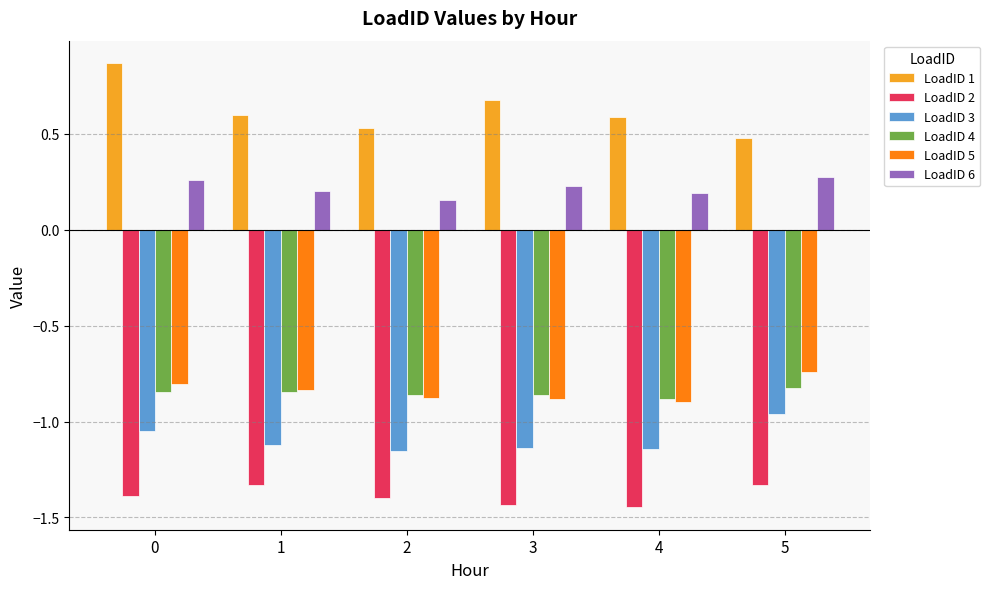

At how many categories does at least one series exceed -1?

6